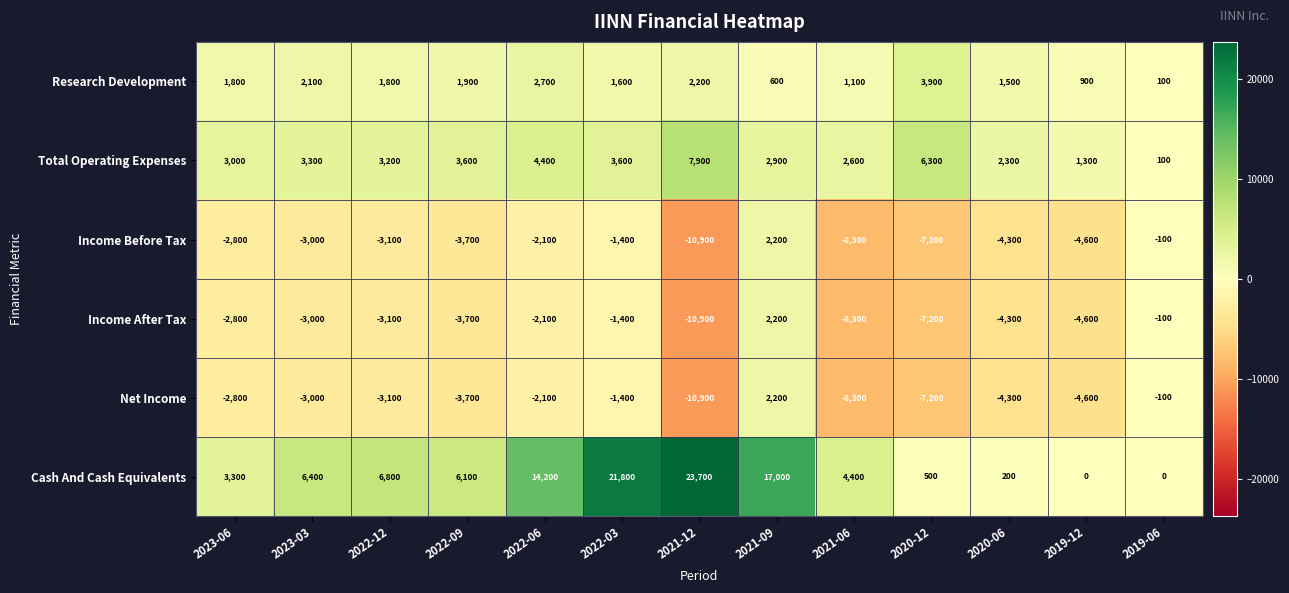

How many distinct data groups are displayed?

6